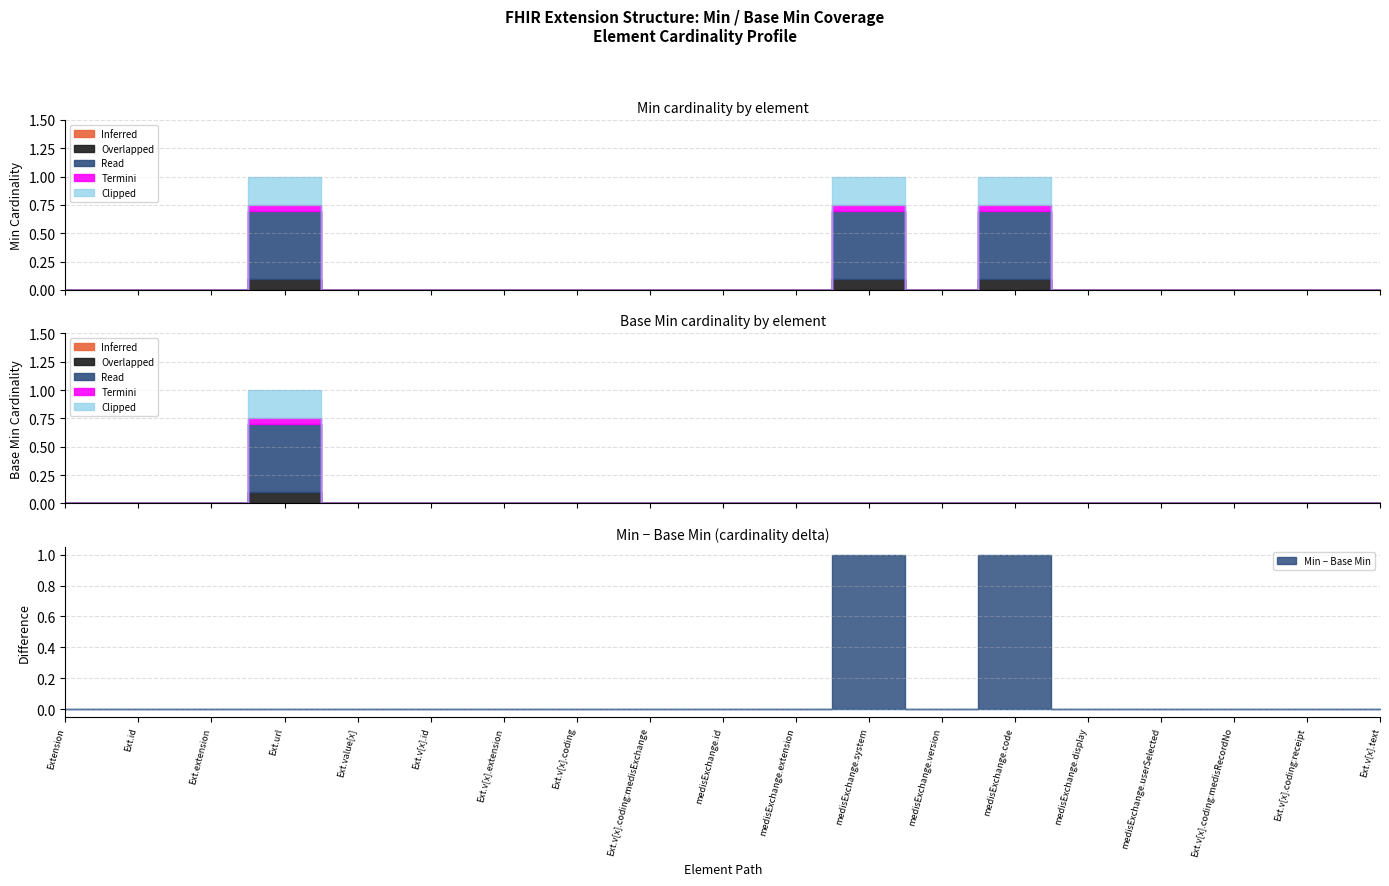

What are all the series names shown in the legend?

Inferred, Overlapped, Read, Termini, Clipped